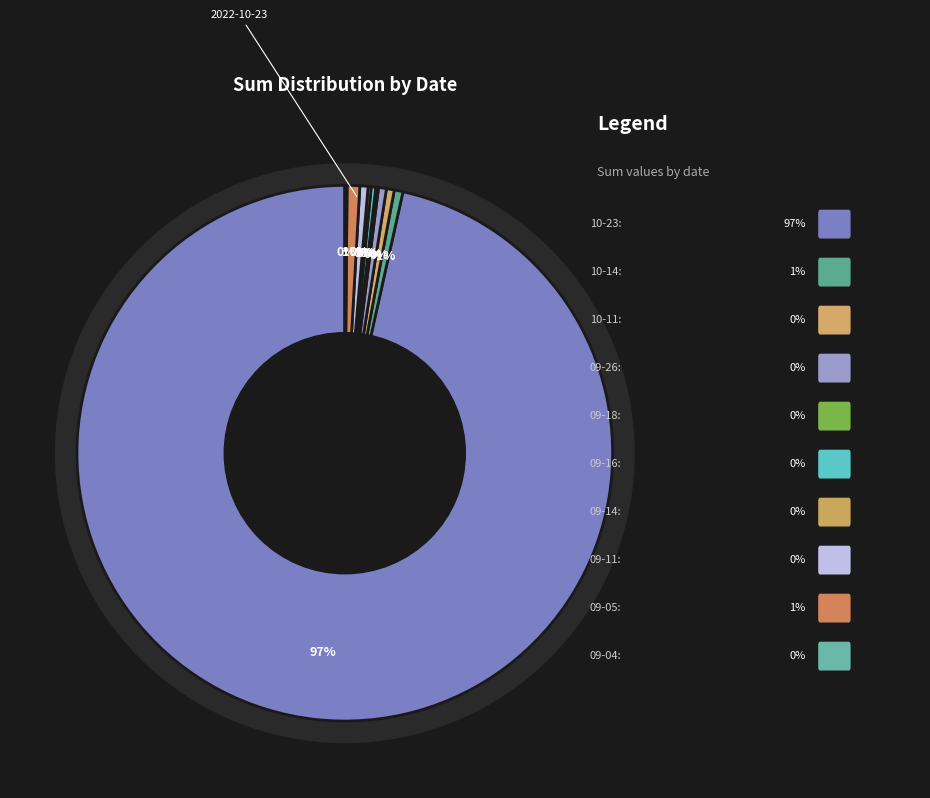

The 2022-09-18 slice represents 0% of the pie. True or false?

True